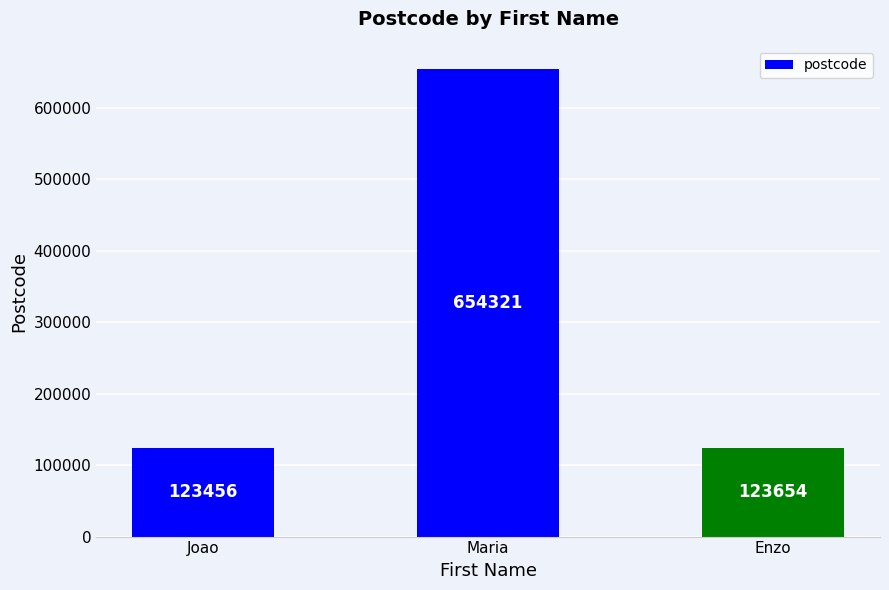

List the labels in order of value, largest first.

Maria, Enzo, Joao